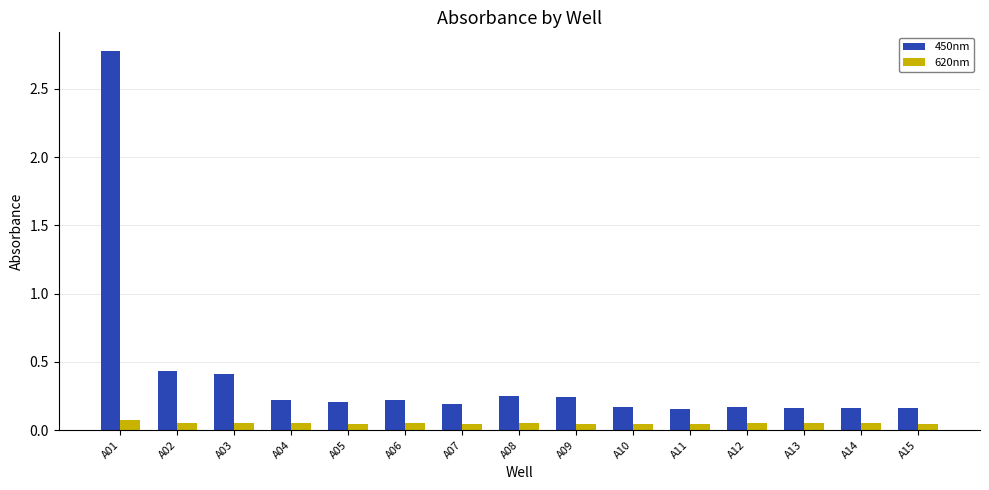

The 620nm series shows 0.1 at A12. True or false?

True